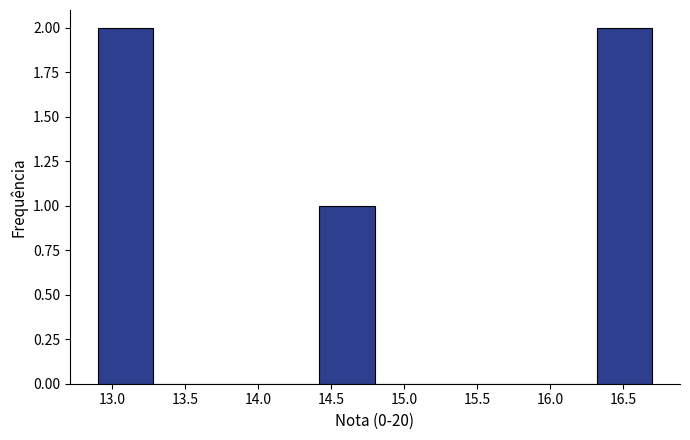

Reading left to right, transcribe this chart: for each bar, give the range it covers on the x-axis and its height. Neither the bar edges nor the heights are printed on the chart, so give them approximately, as read against the axes.

12.90 to 13.28: 2
13.28 to 13.66: 0
13.66 to 14.04: 0
14.04 to 14.42: 0
14.42 to 14.80: 1
14.80 to 15.18: 0
15.18 to 15.56: 0
15.56 to 15.94: 0
15.94 to 16.32: 0
16.32 to 16.70: 2